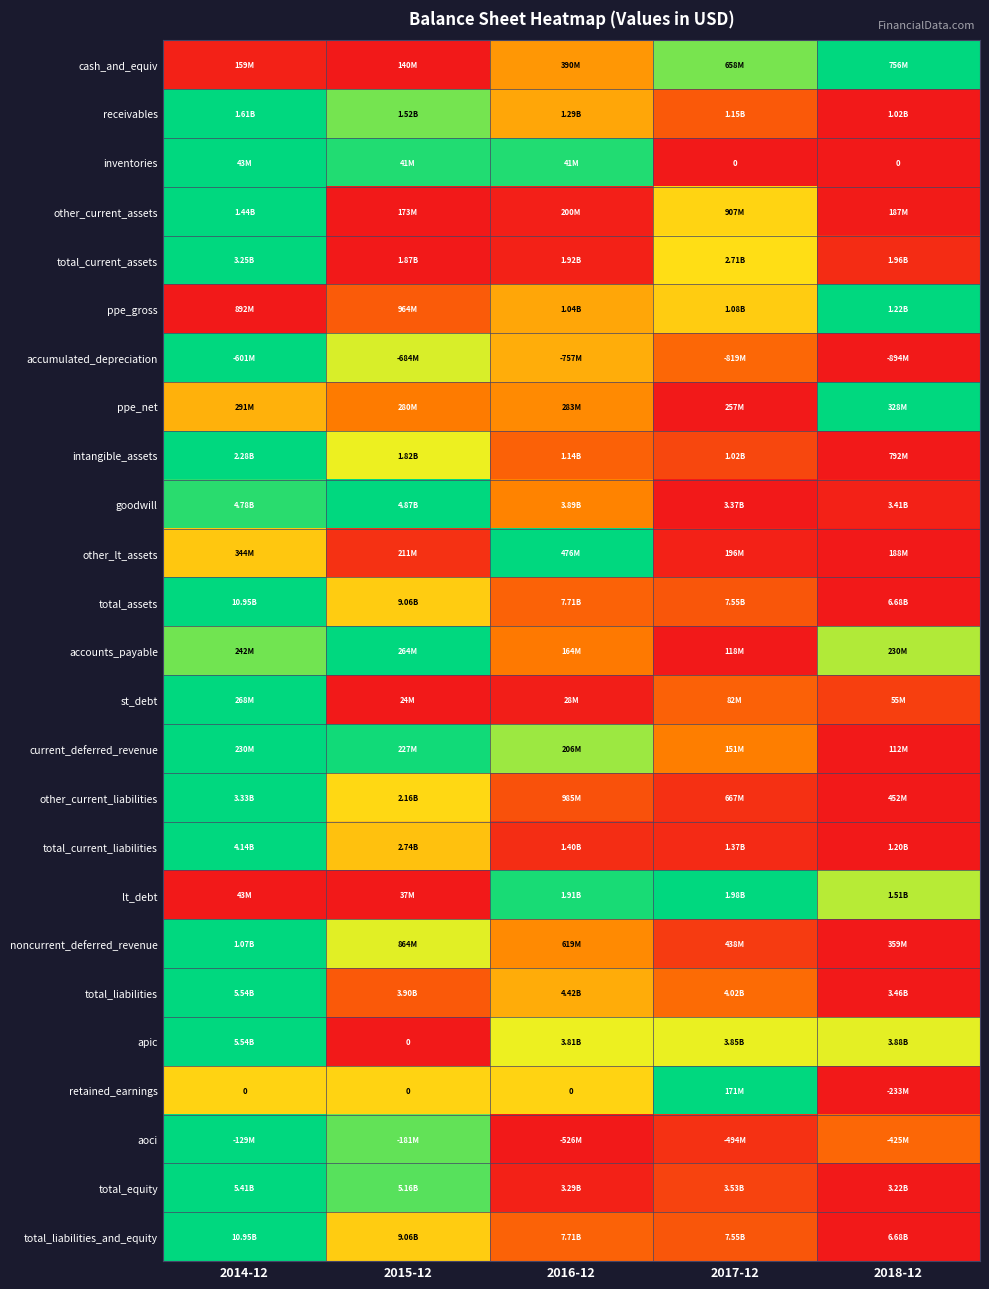

Which series changed the most between 2015-12 and 2016-12?

lt_debt